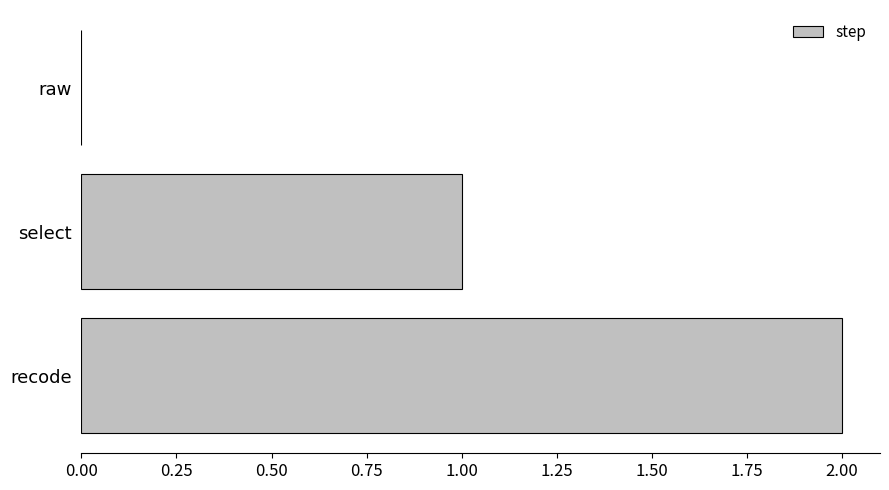

Which label corresponds to the largest value in the chart?

recode